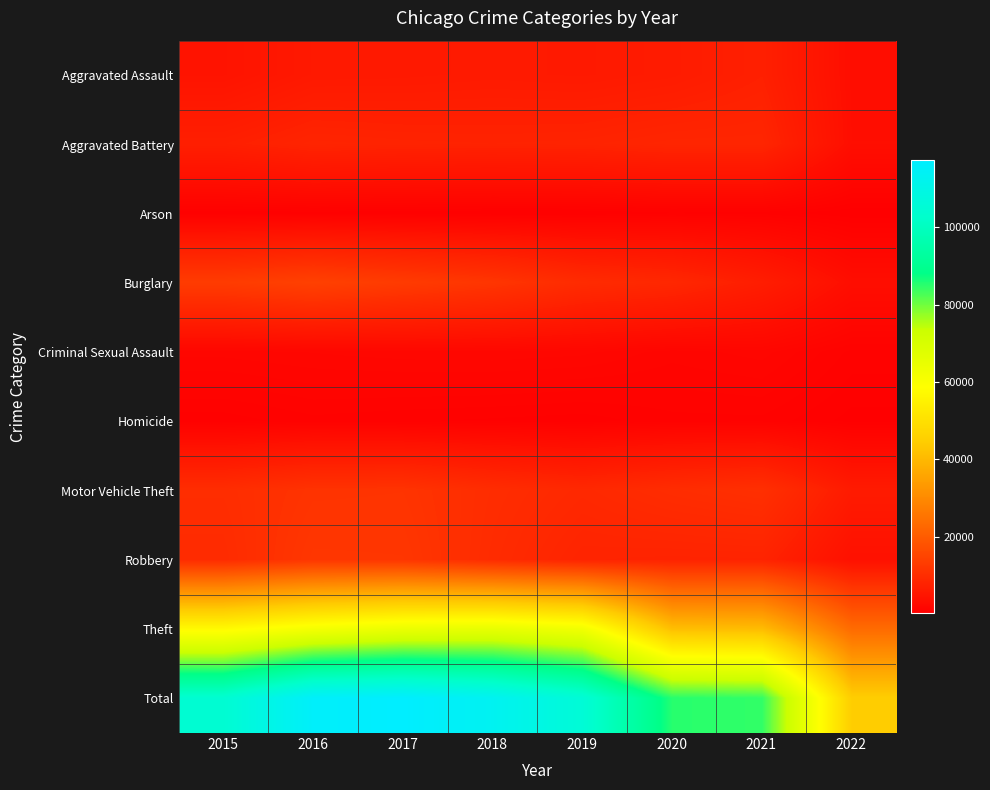

What is the minimum value shown in the chart?

184